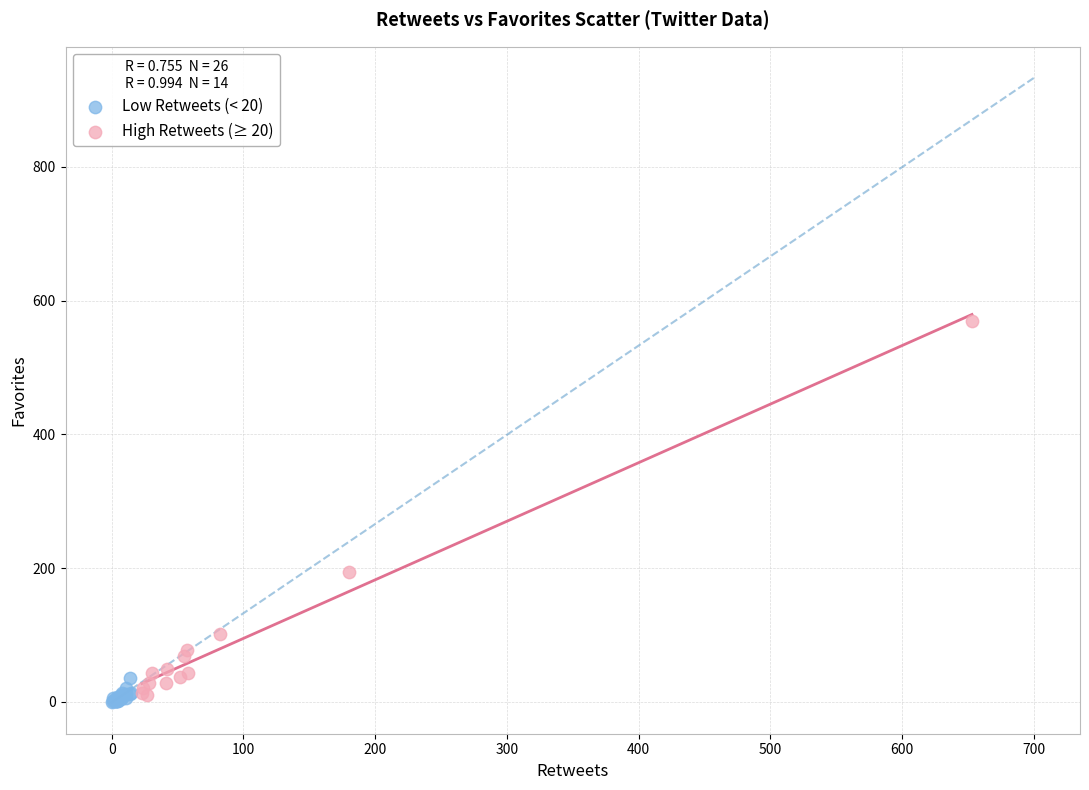

Which series reaches the maximum Y coordinate?

High Retweets (≥ 20)